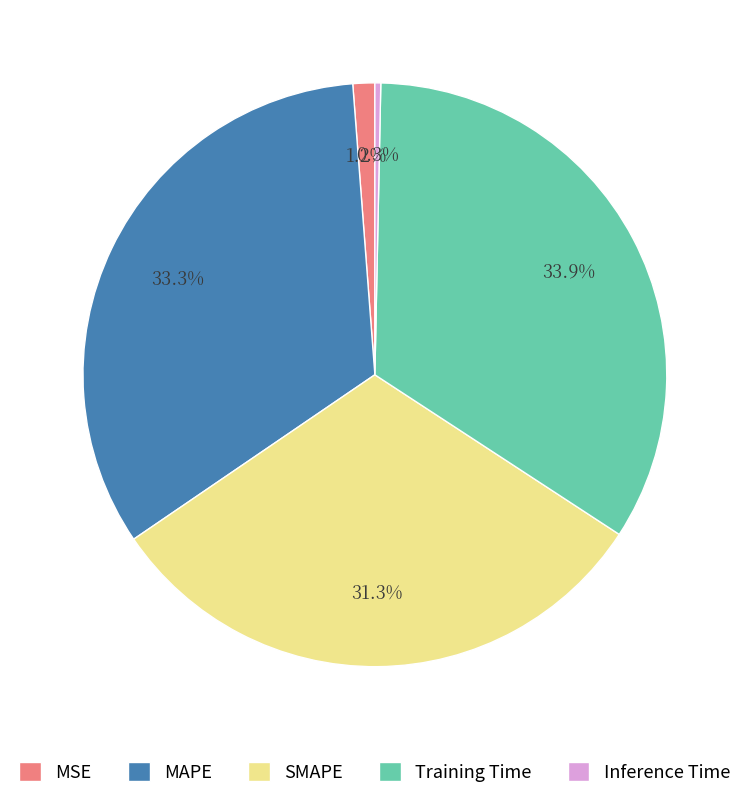

Rank the categories by value from lowest to highest.

Inference Time, MSE, SMAPE, MAPE, Training Time